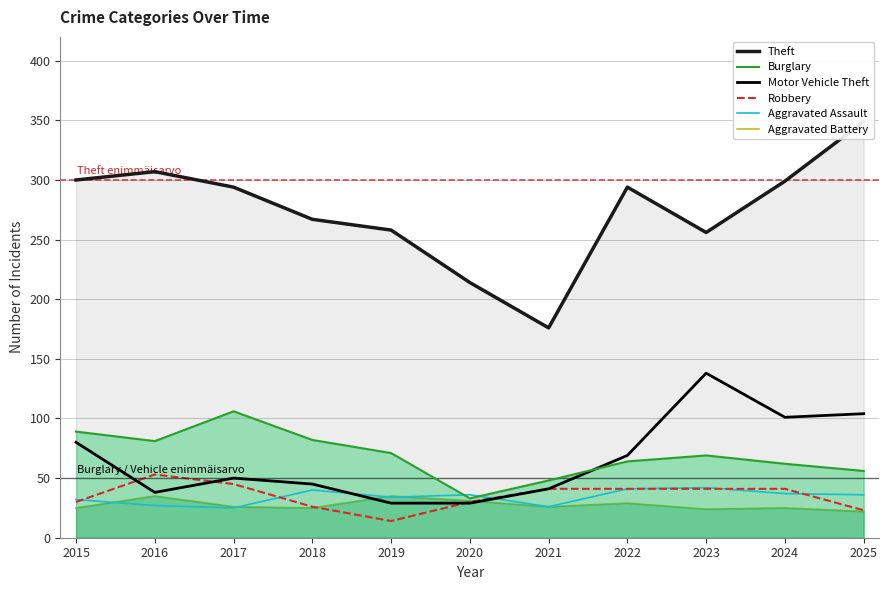

Reading left to right, extract all data points from this chart.

Theft: 300	307	294	267	258	214	176	294	256	299	349
Burglary: 89	81	106	82	71	33	48	64	69	62	56
Motor Vehicle Theft: 80	38	50	45	29	29	41	69	138	101	104
Robbery: 30	53	45	26	14	30	41	41	41	41	23
Aggravated Assault: 32	27	25	40	34	36	26	41	42	37	36
Aggravated Battery: 25	35	26	25	35	31	26	29	24	25	22